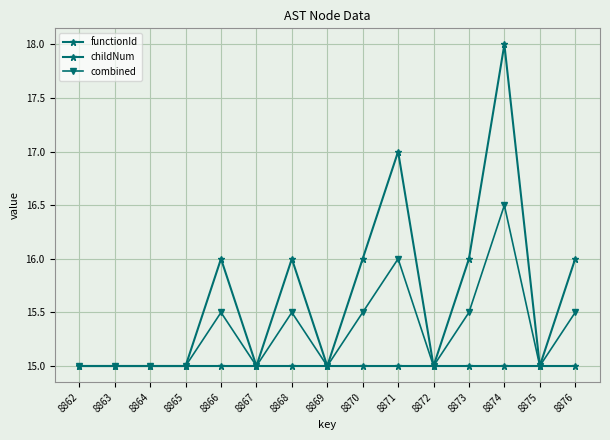

True or false: childNum and functionId cross at least once.

False